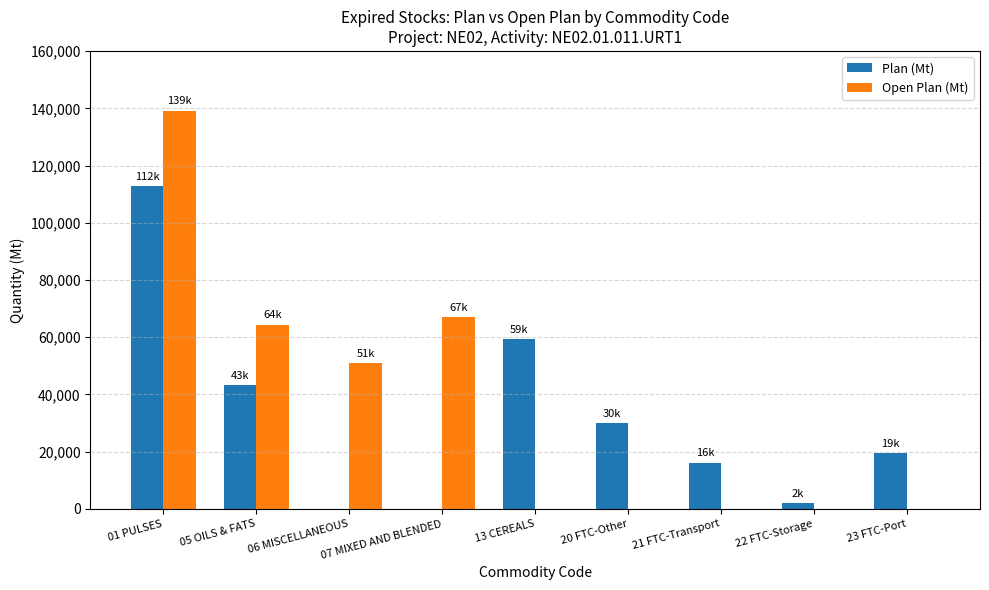

Which series changed the most between 05 OILS & FATS and 22 FTC-Storage?

Open Plan (Mt)